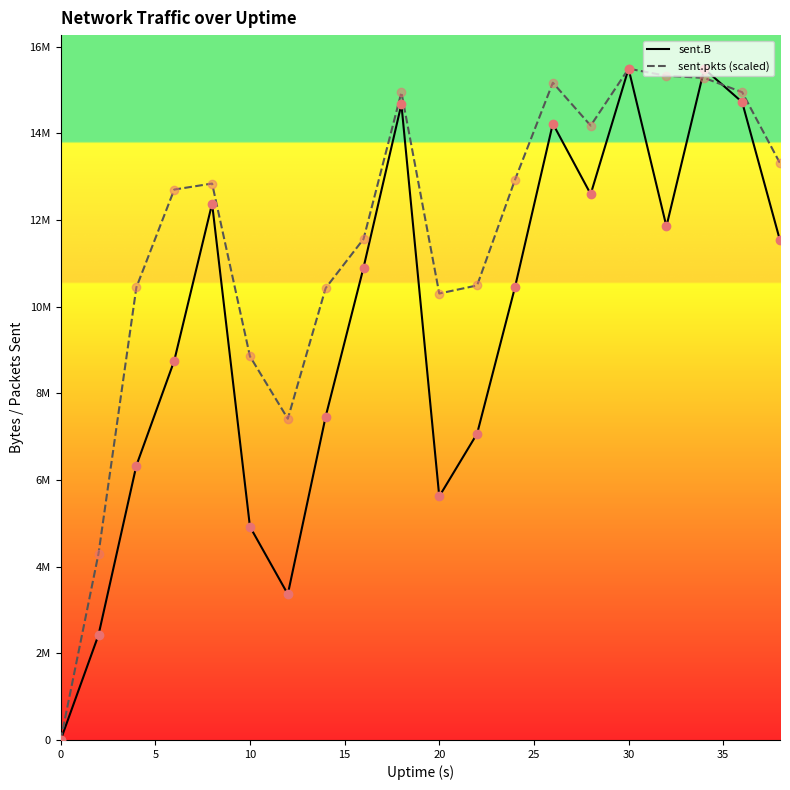

At how many categories does at least one series exceed 13241356?

8